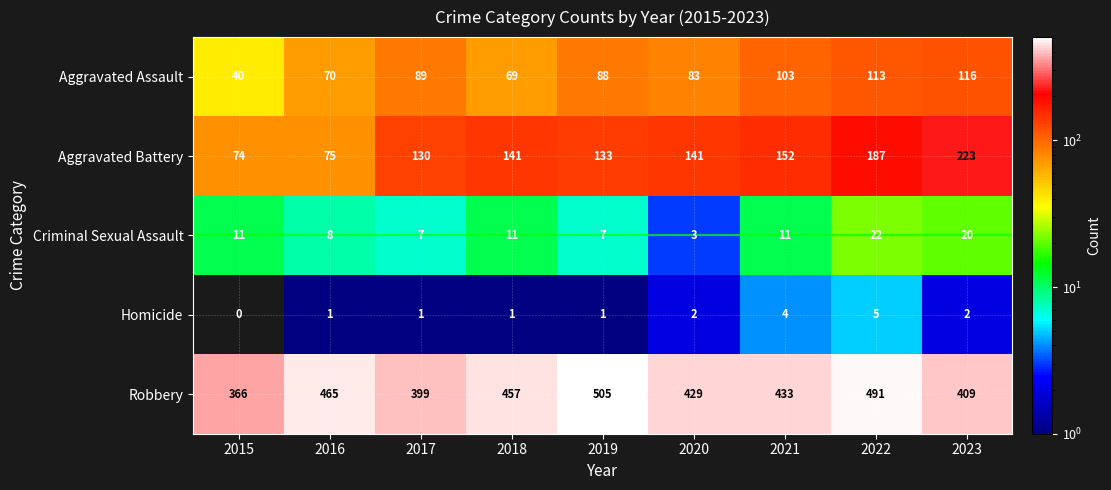

List the series in order of their peak value, lowest first.

Homicide, Criminal Sexual Assault, Aggravated Assault, Aggravated Battery, Robbery